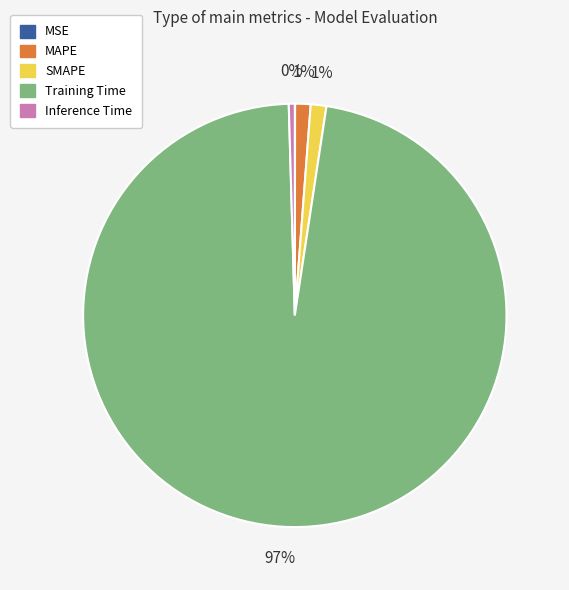

The MAPE slice represents 1% of the pie. True or false?

True